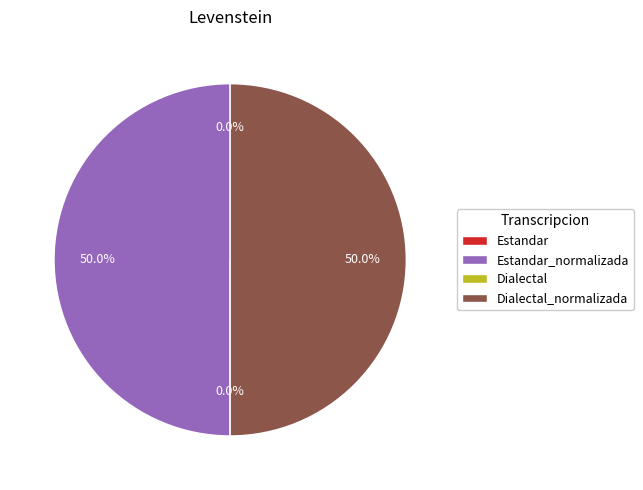

To the nearest percent, what is the difference between the Dialectal and Dialectal_normalizada slice percentages?

50%